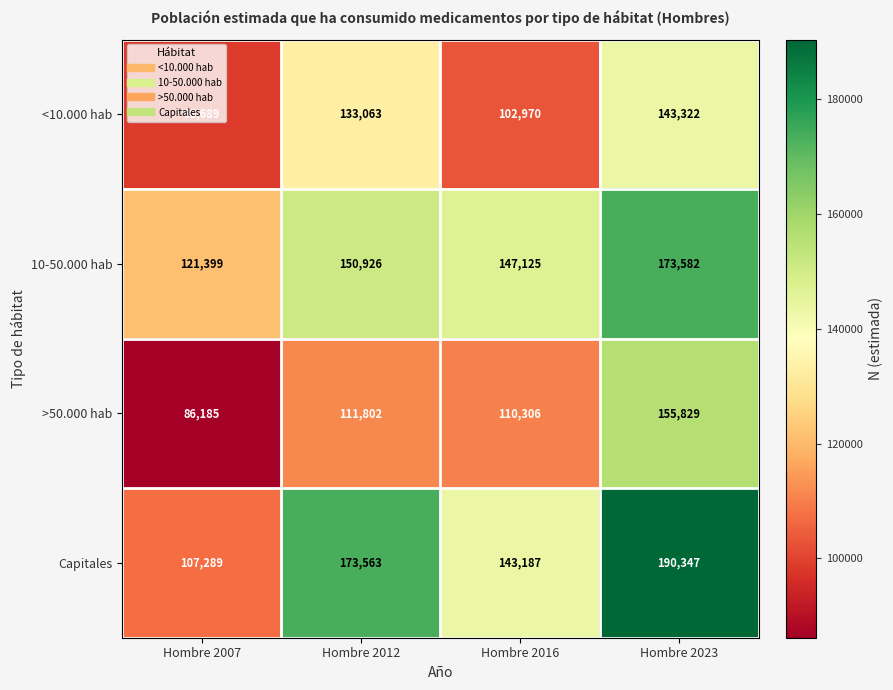

Which series has the widest spread of values?

Capitales